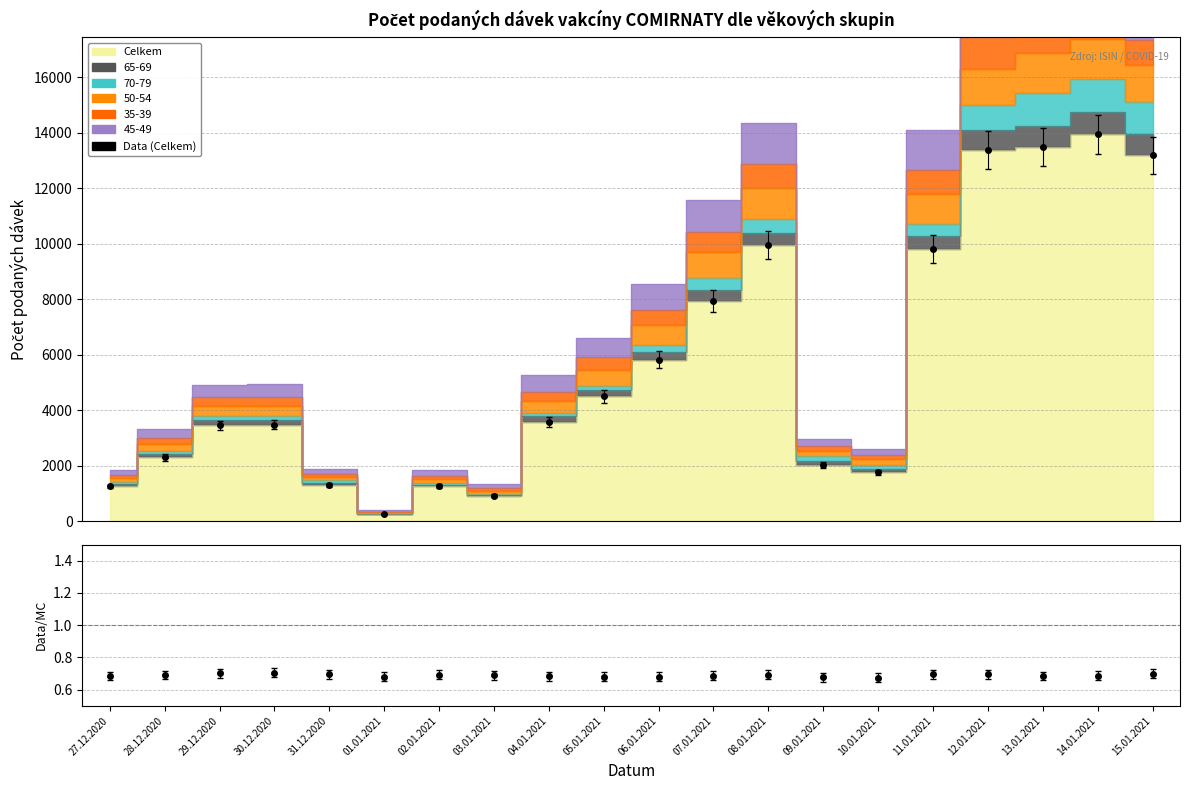

What is the smallest value displayed?

247.9